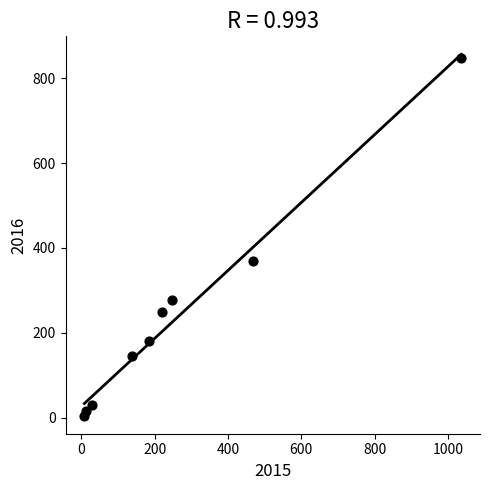

What is the range of X values (max minus min)?

1028